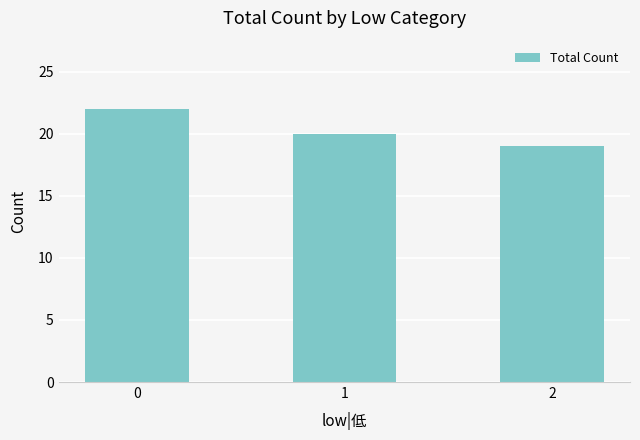

List the labels in order of value, largest first.

0, 1, 2